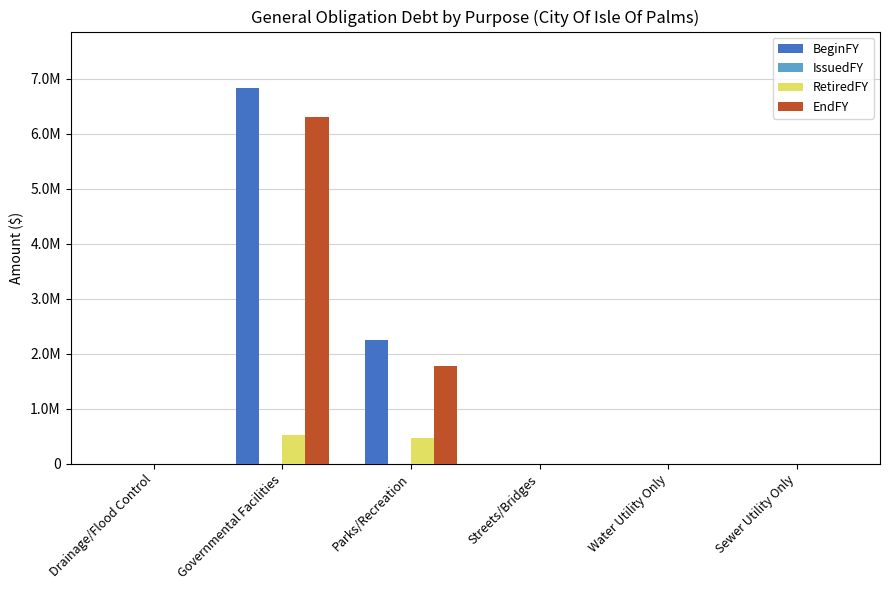

What is the sum of all BeginFY values?

9080000